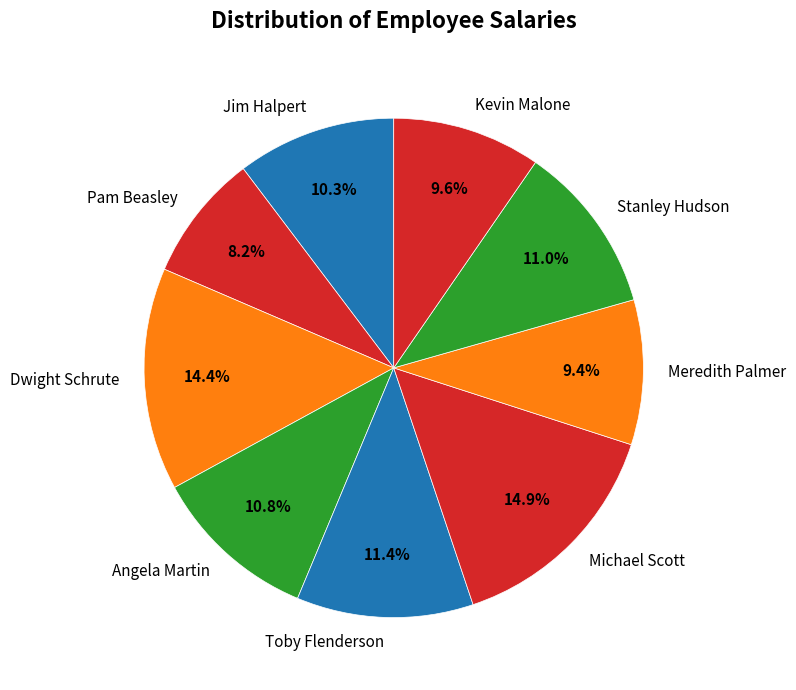

How much of the chart is everything except Pam Beasley?

91.8%